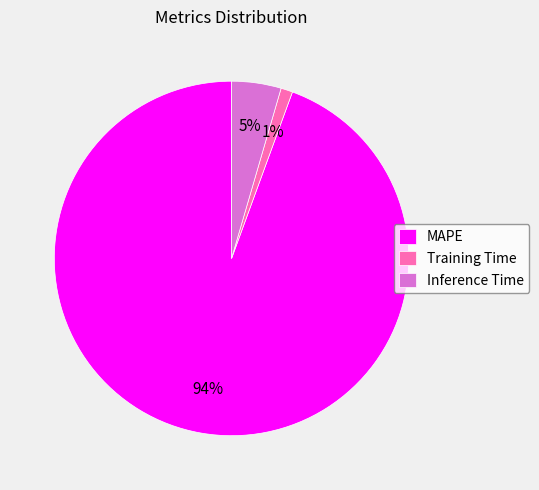

Which slice represents more than half of the pie?

MAPE